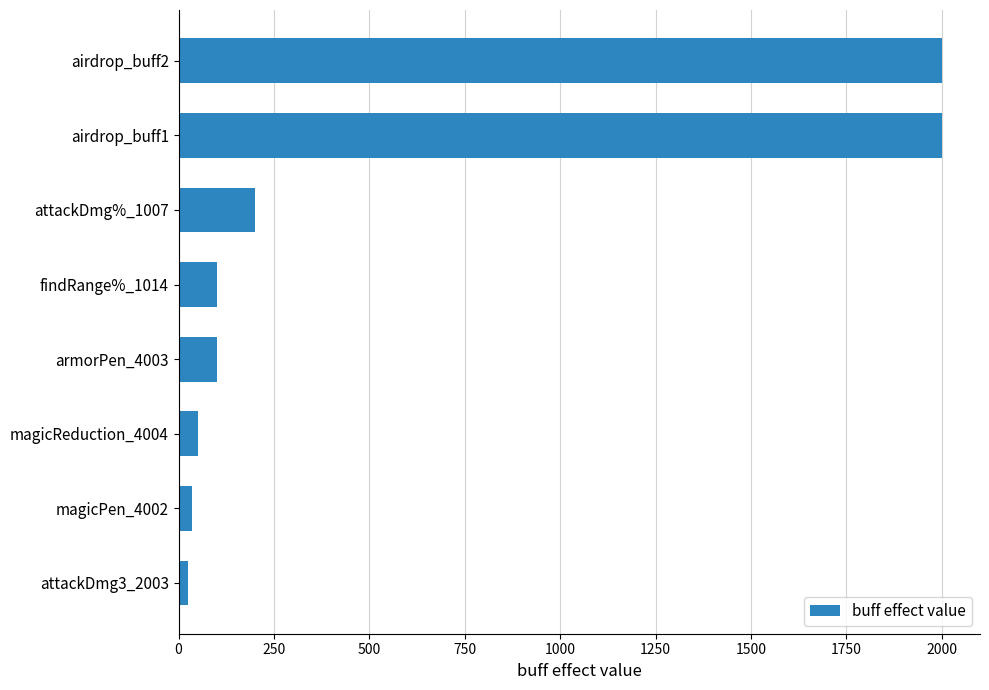

Is it true that the value at attackDmg%_1007 is 200?

True